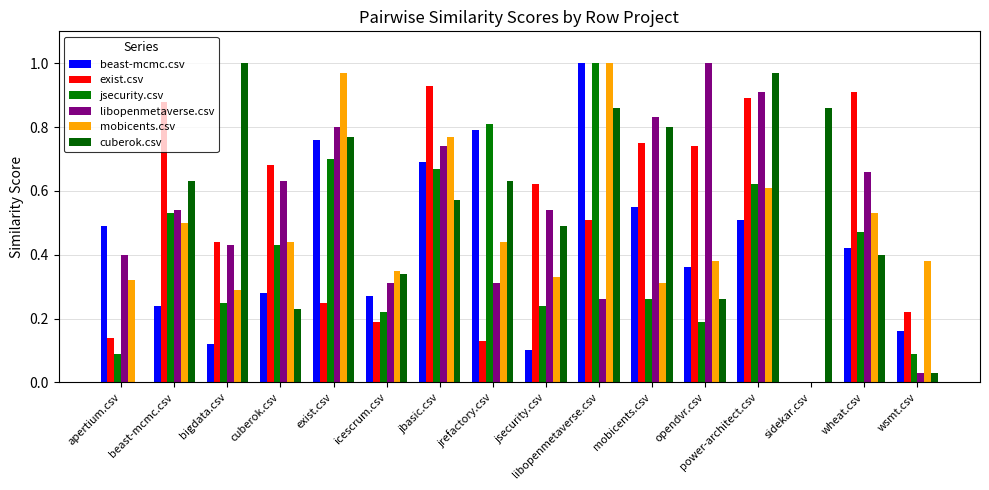

Reading left to right, what are all the values shown in this chart?

beast-mcmc.csv: 0.5	0.2	0.1	0.3	0.8	0.3	0.7	0.8	0.1	1.0	0.6	0.4	0.5	0.0	0.4	0.2
exist.csv: 0.1	0.9	0.4	0.7	0.2	0.2	0.9	0.1	0.6	0.5	0.8	0.7	0.9	0.0	0.9	0.2
jsecurity.csv: 0.1	0.5	0.2	0.4	0.7	0.2	0.7	0.8	0.2	1.0	0.3	0.2	0.6	0.0	0.5	0.1
libopenmetaverse.csv: 0.4	0.5	0.4	0.6	0.8	0.3	0.7	0.3	0.5	0.3	0.8	1.0	0.9	0.0	0.7	0.0
mobicents.csv: 0.3	0.5	0.3	0.4	1.0	0.3	0.8	0.4	0.3	1.0	0.3	0.4	0.6	0.0	0.5	0.4
cuberok.csv: 0.0	0.6	1.0	0.2	0.8	0.3	0.6	0.6	0.5	0.9	0.8	0.3	1.0	0.9	0.4	0.0